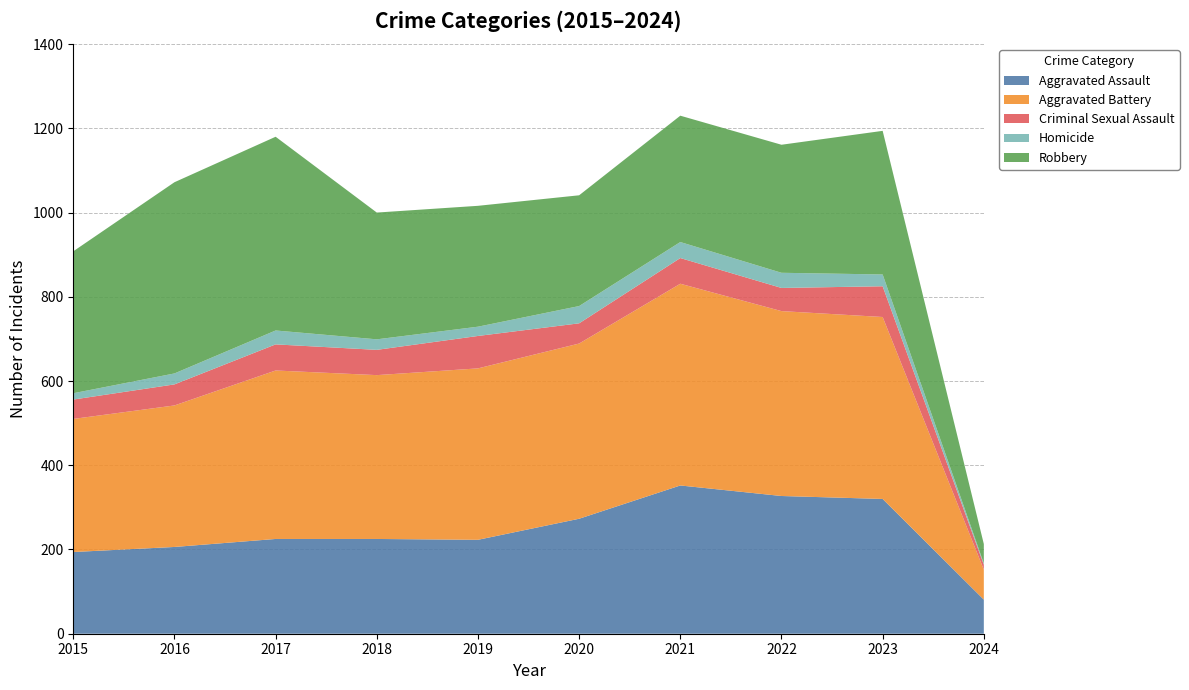

Reading right to left, list all the values displayed in this chart.

Aggravated Assault: 2024=81	2023=320	2022=327	2021=352	2020=273	2019=223	2018=225	2017=225	2016=206	2015=194
Aggravated Battery: 2024=71	2023=432	2022=439	2021=479	2020=416	2019=407	2018=389	2017=400	2016=336	2015=316
Criminal Sexual Assault: 2024=12	2023=73	2022=55	2021=61	2020=48	2019=77	2018=60	2017=62	2016=50	2015=46
Homicide: 2024=3	2023=28	2022=36	2021=38	2020=41	2019=22	2018=25	2017=33	2016=26	2015=15
Robbery: 2024=46	2023=341	2022=304	2021=300	2020=263	2019=287	2018=301	2017=460	2016=454	2015=337